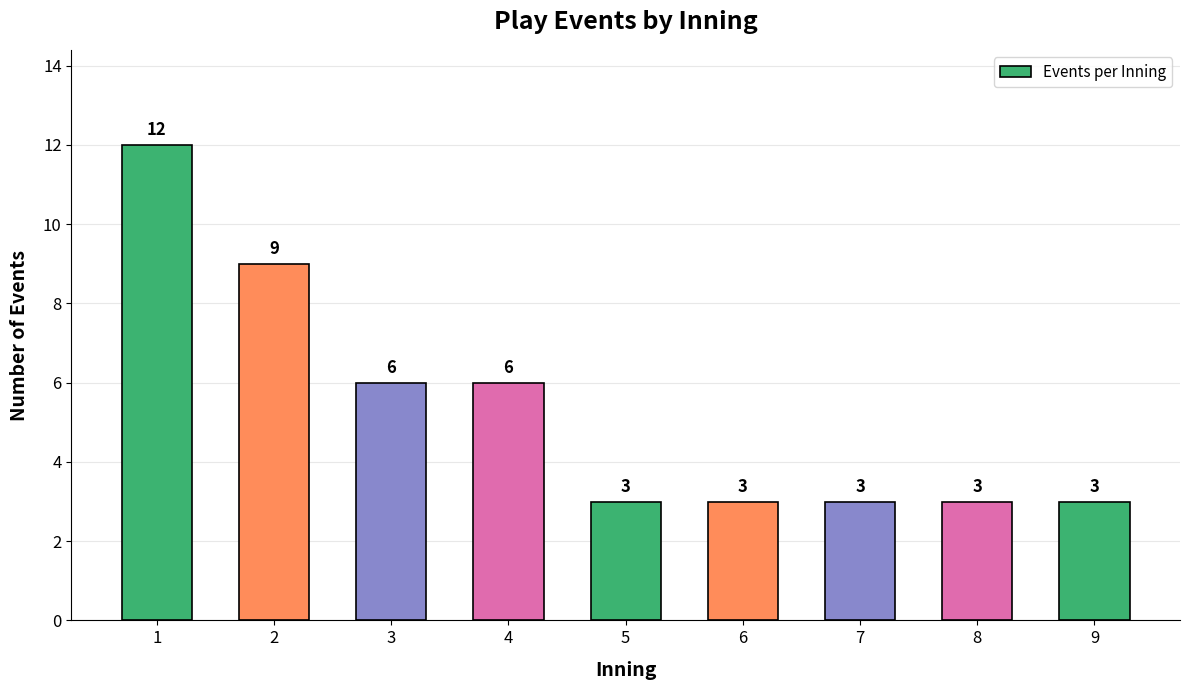

Approximately how many times larger is the value at 9 compared to 5?

1.0